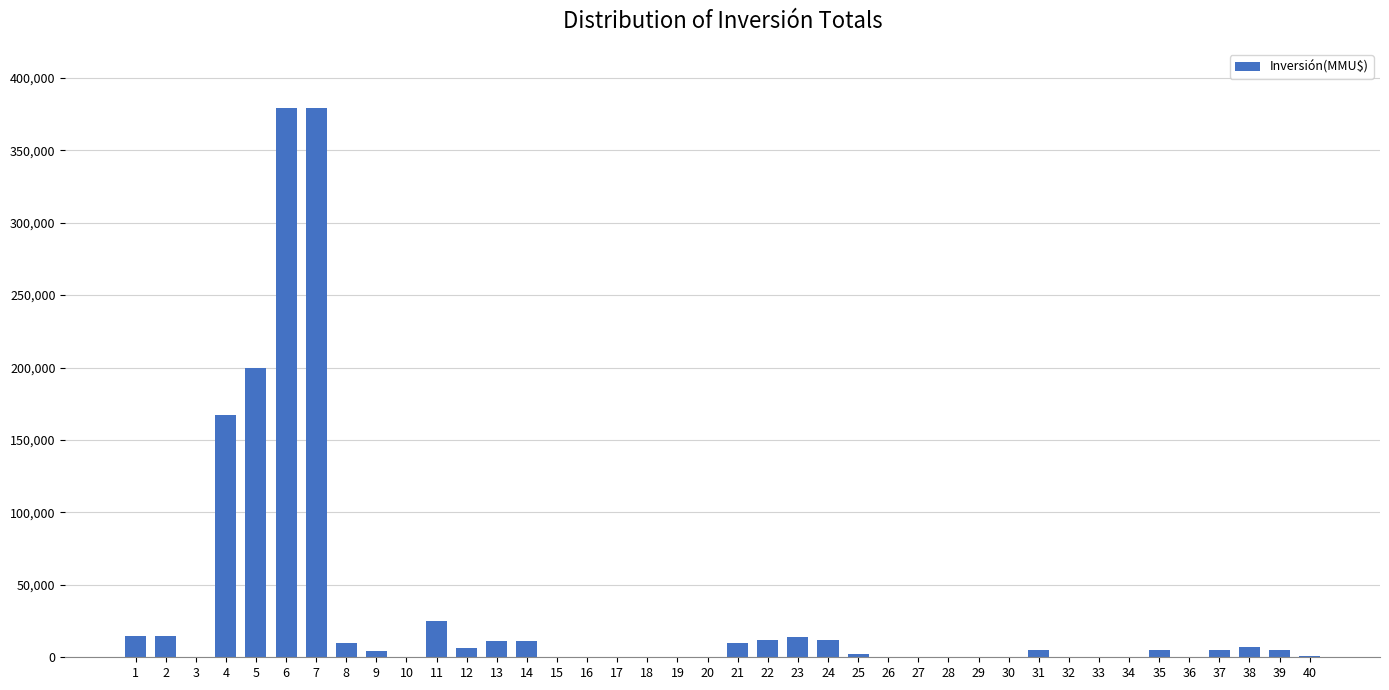

What is the maximum value shown in the chart?

378872